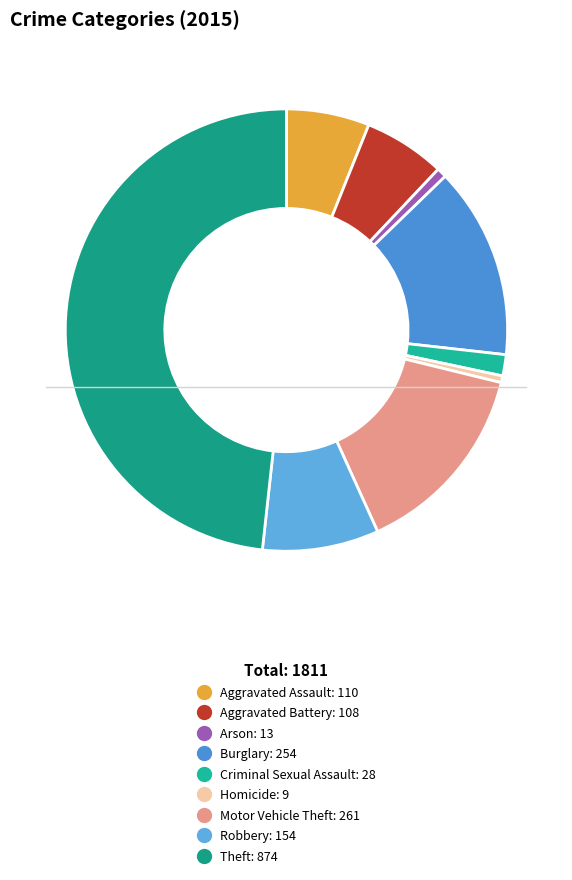

Between Homicide and Arson, which is larger?

Arson